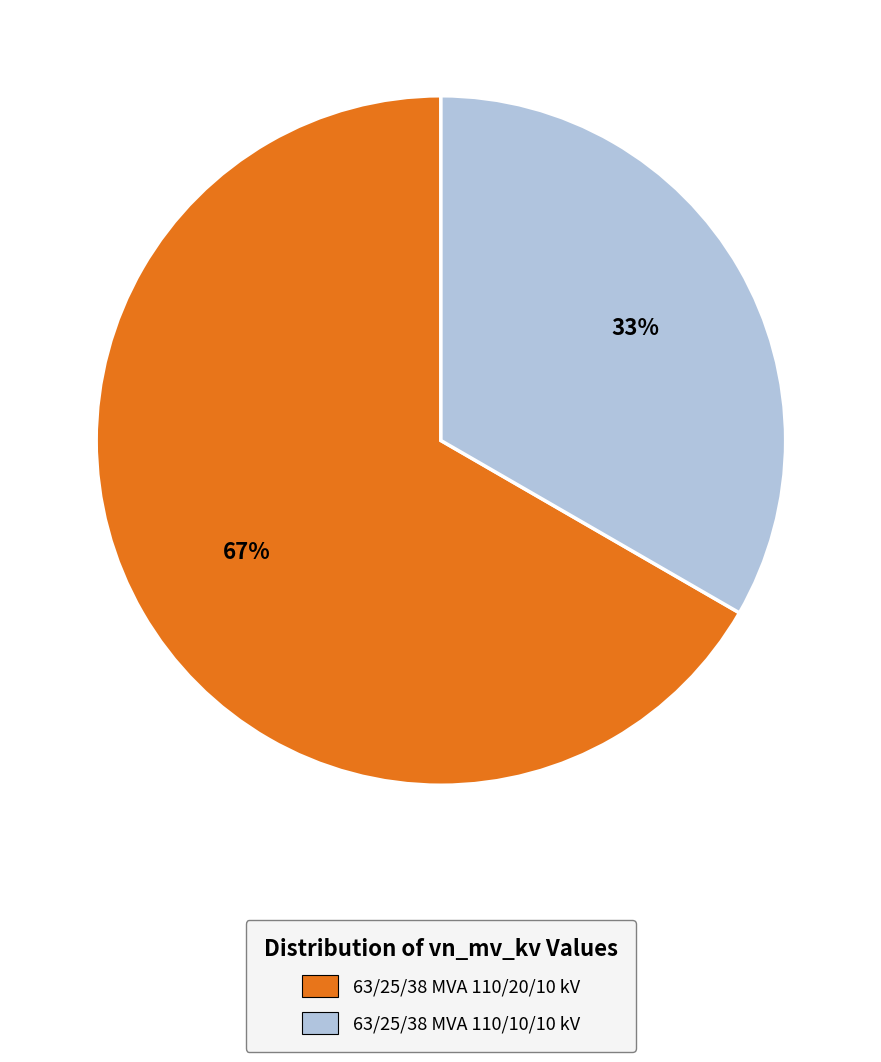

To the nearest percent, what is the combined percentage of 63/25/38 MVA 110/10/10 kV and 63/25/38 MVA 110/20/10 kV?

100%